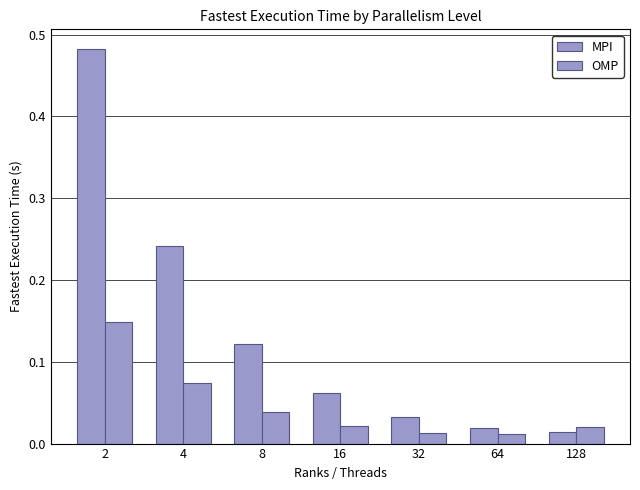

How many groups of bars are there?

7